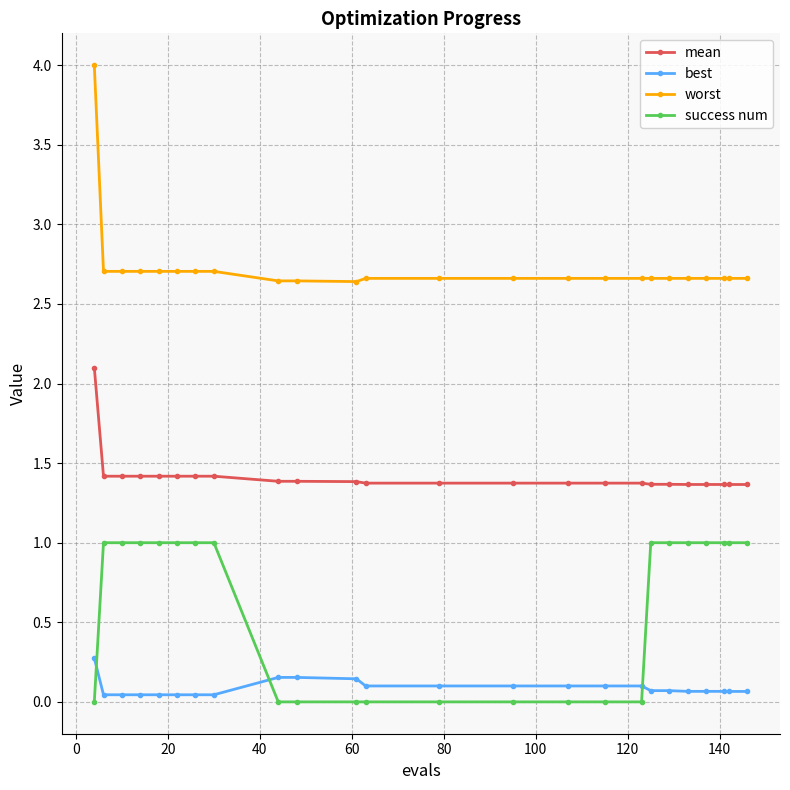

True or false: worst and best cross at least once.

False